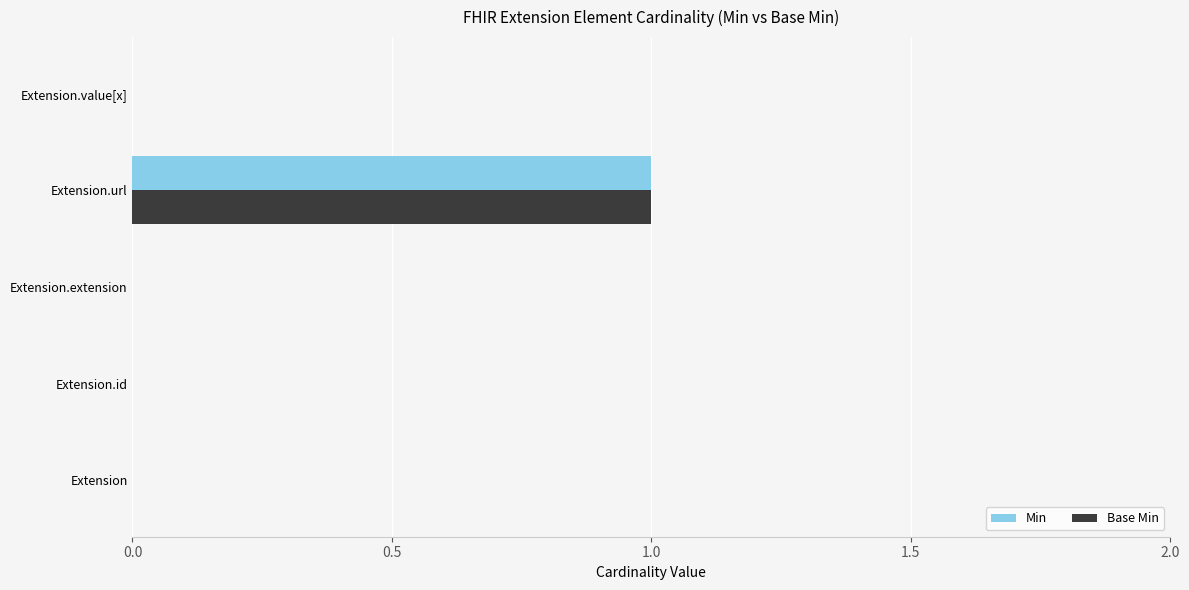

At which category is the sum across all series the highest?

Extension.url